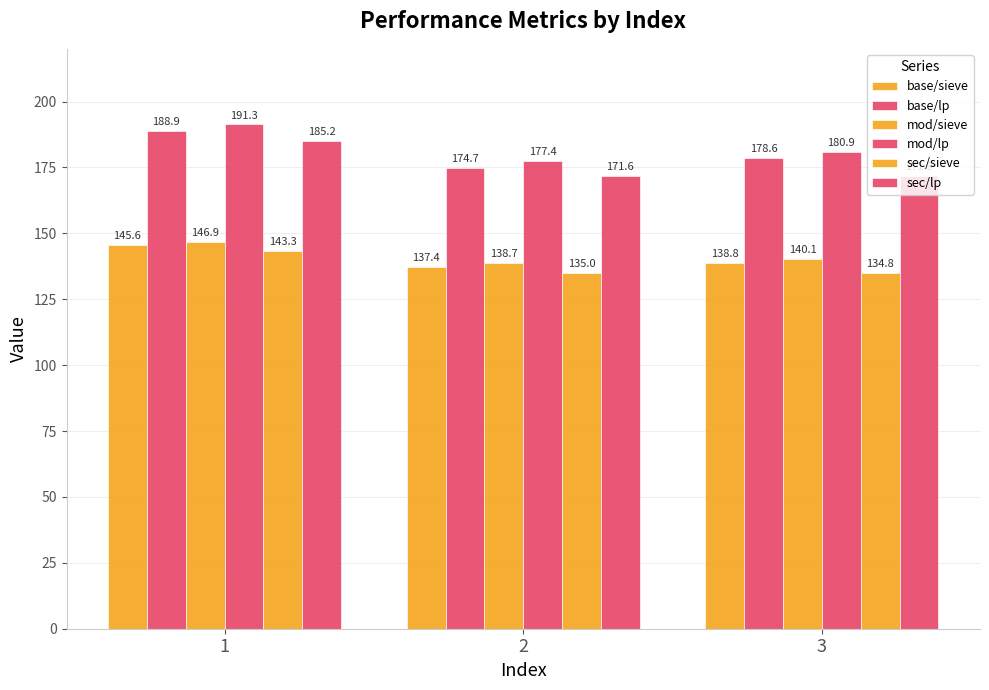

Count the number of categories in the chart.

3